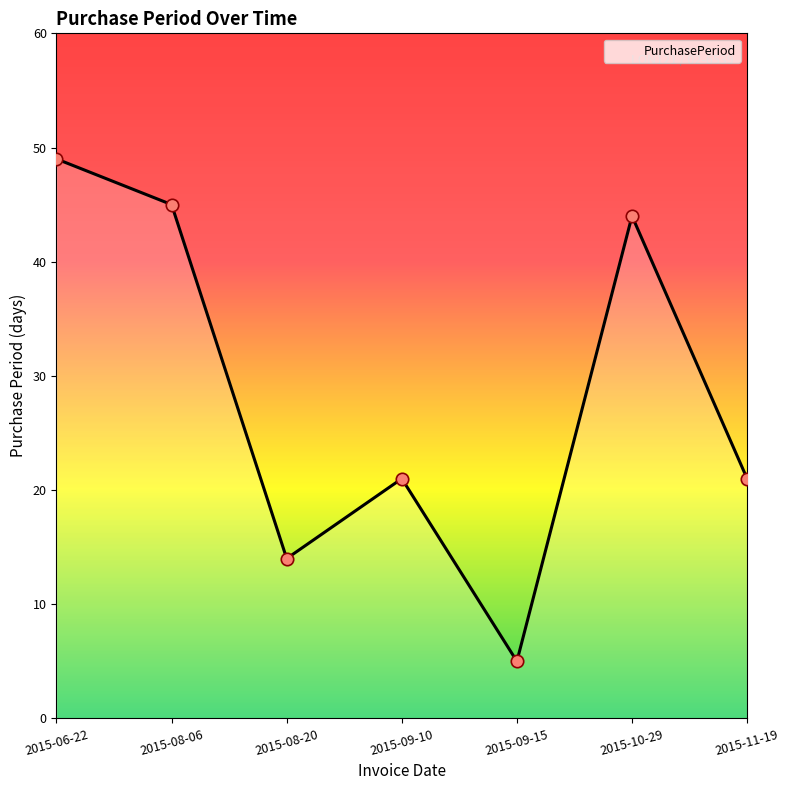

What is the change in value from 2015-08-06 to 2015-09-15?

-40